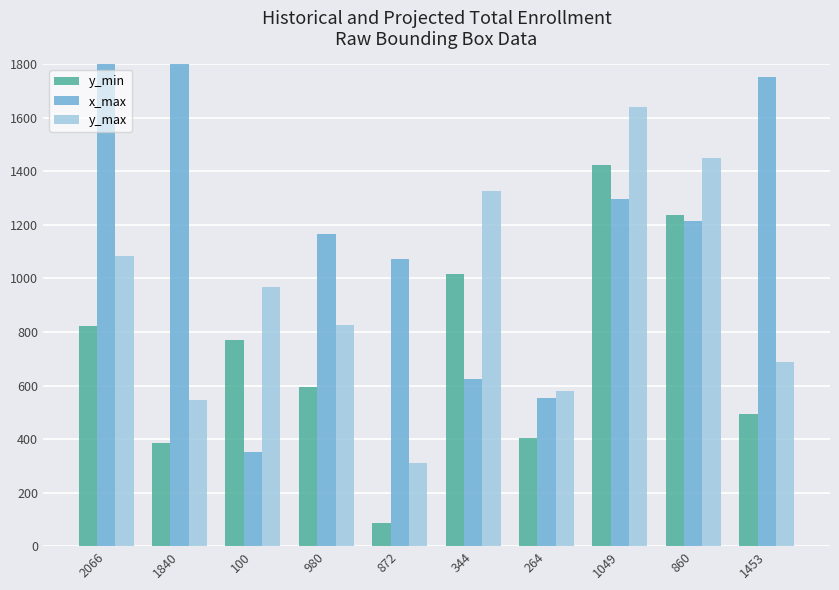

What are all the series names shown in the legend?

y_min, x_max, y_max